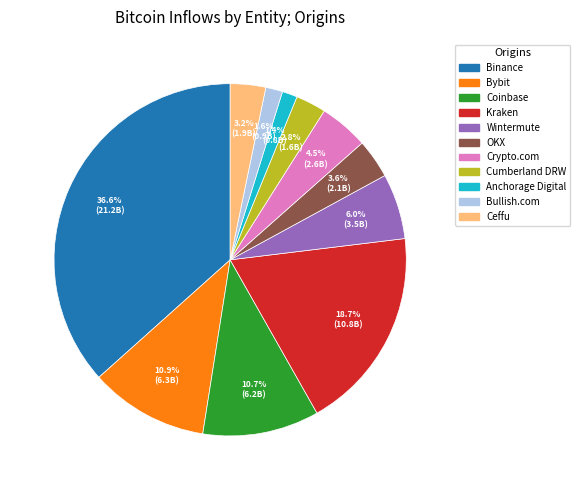

Is there any slice that represents more than half of the pie?

No